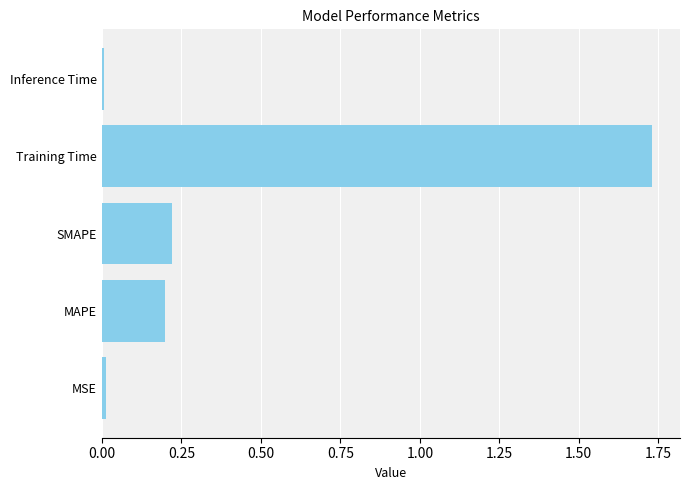

Between SMAPE and Inference Time, which is larger?

SMAPE